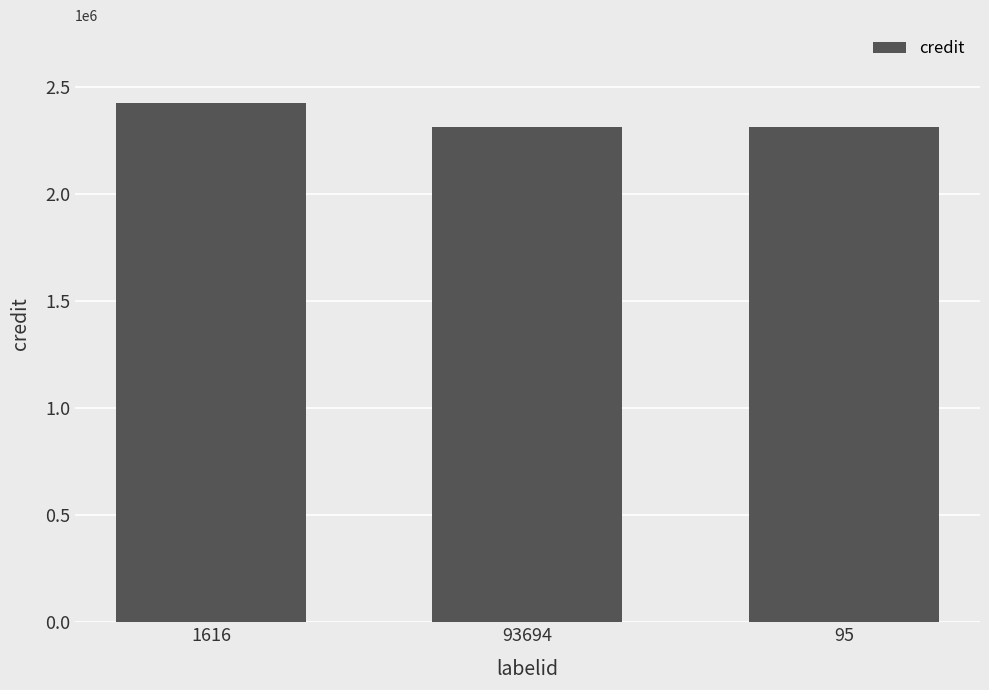

What is the smallest value displayed?

2312515